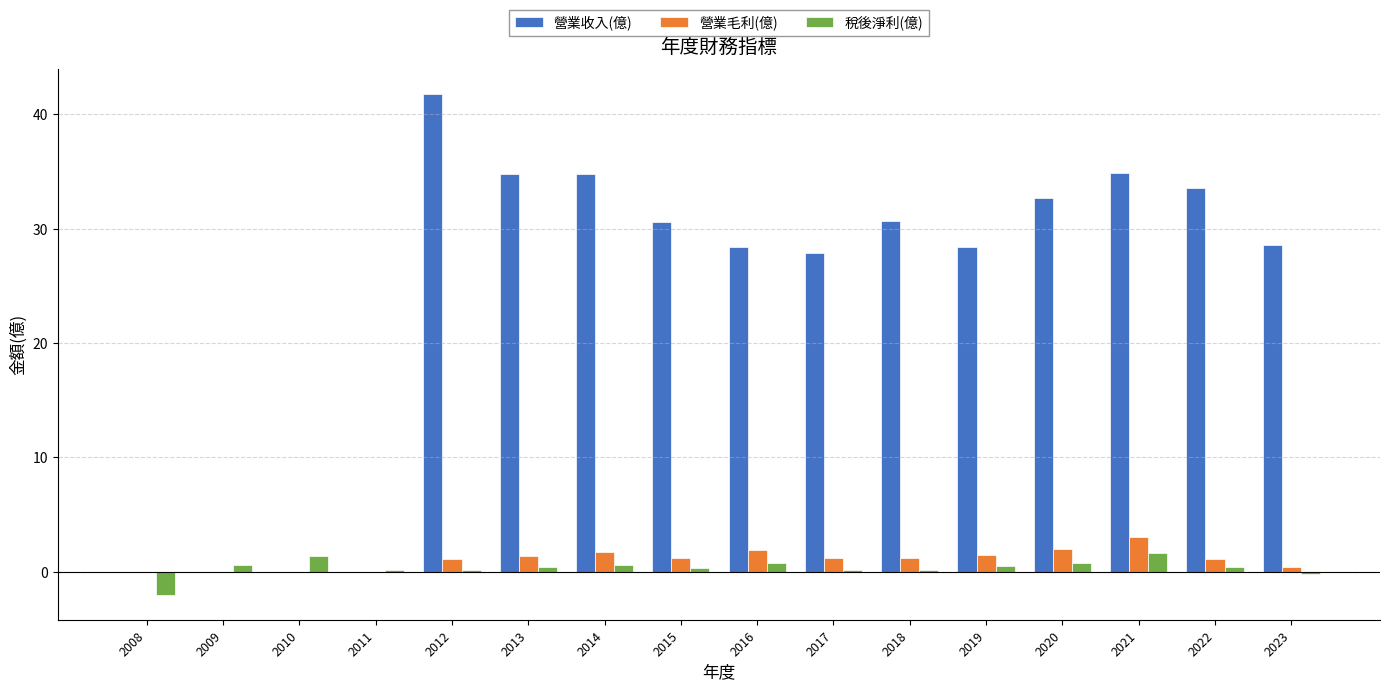

Which label corresponds to the largest value in the chart?

2012